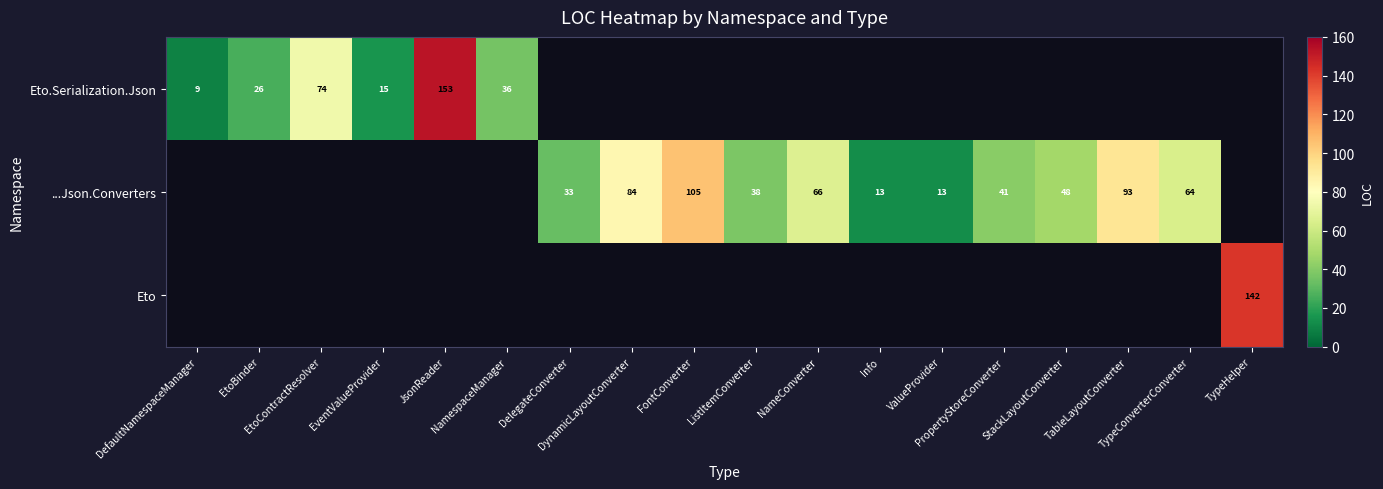

List the labels in order of Eto value, largest first.

TypeHelper, DefaultNamespaceManager, EtoBinder, EtoContractResolver, EventValueProvider, JsonReader, NamespaceManager, DelegateConverter, DynamicLayoutConverter, FontConverter, ListItemConverter, NameConverter, Info, ValueProvider, PropertyStoreConverter, StackLayoutConverter, TableLayoutConverter, TypeConverterConverter